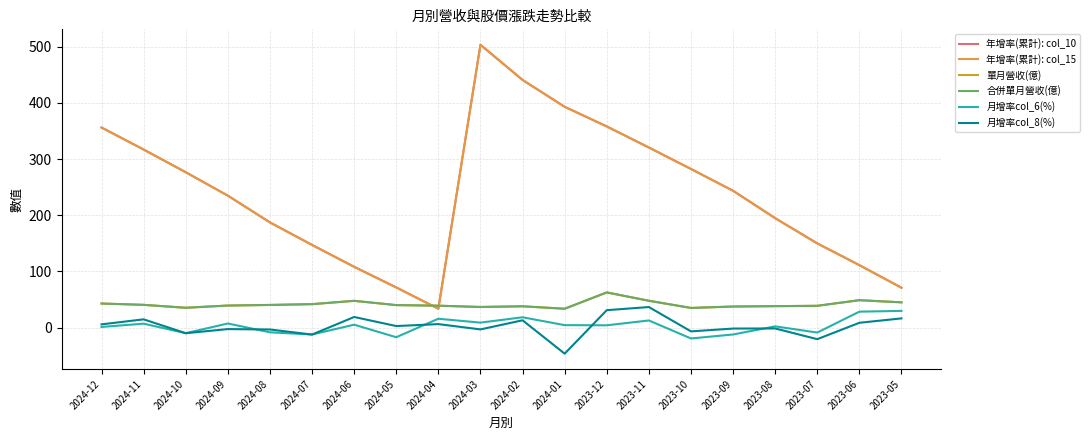

What is the maximum value for 月增率col_8(%)?

36.6